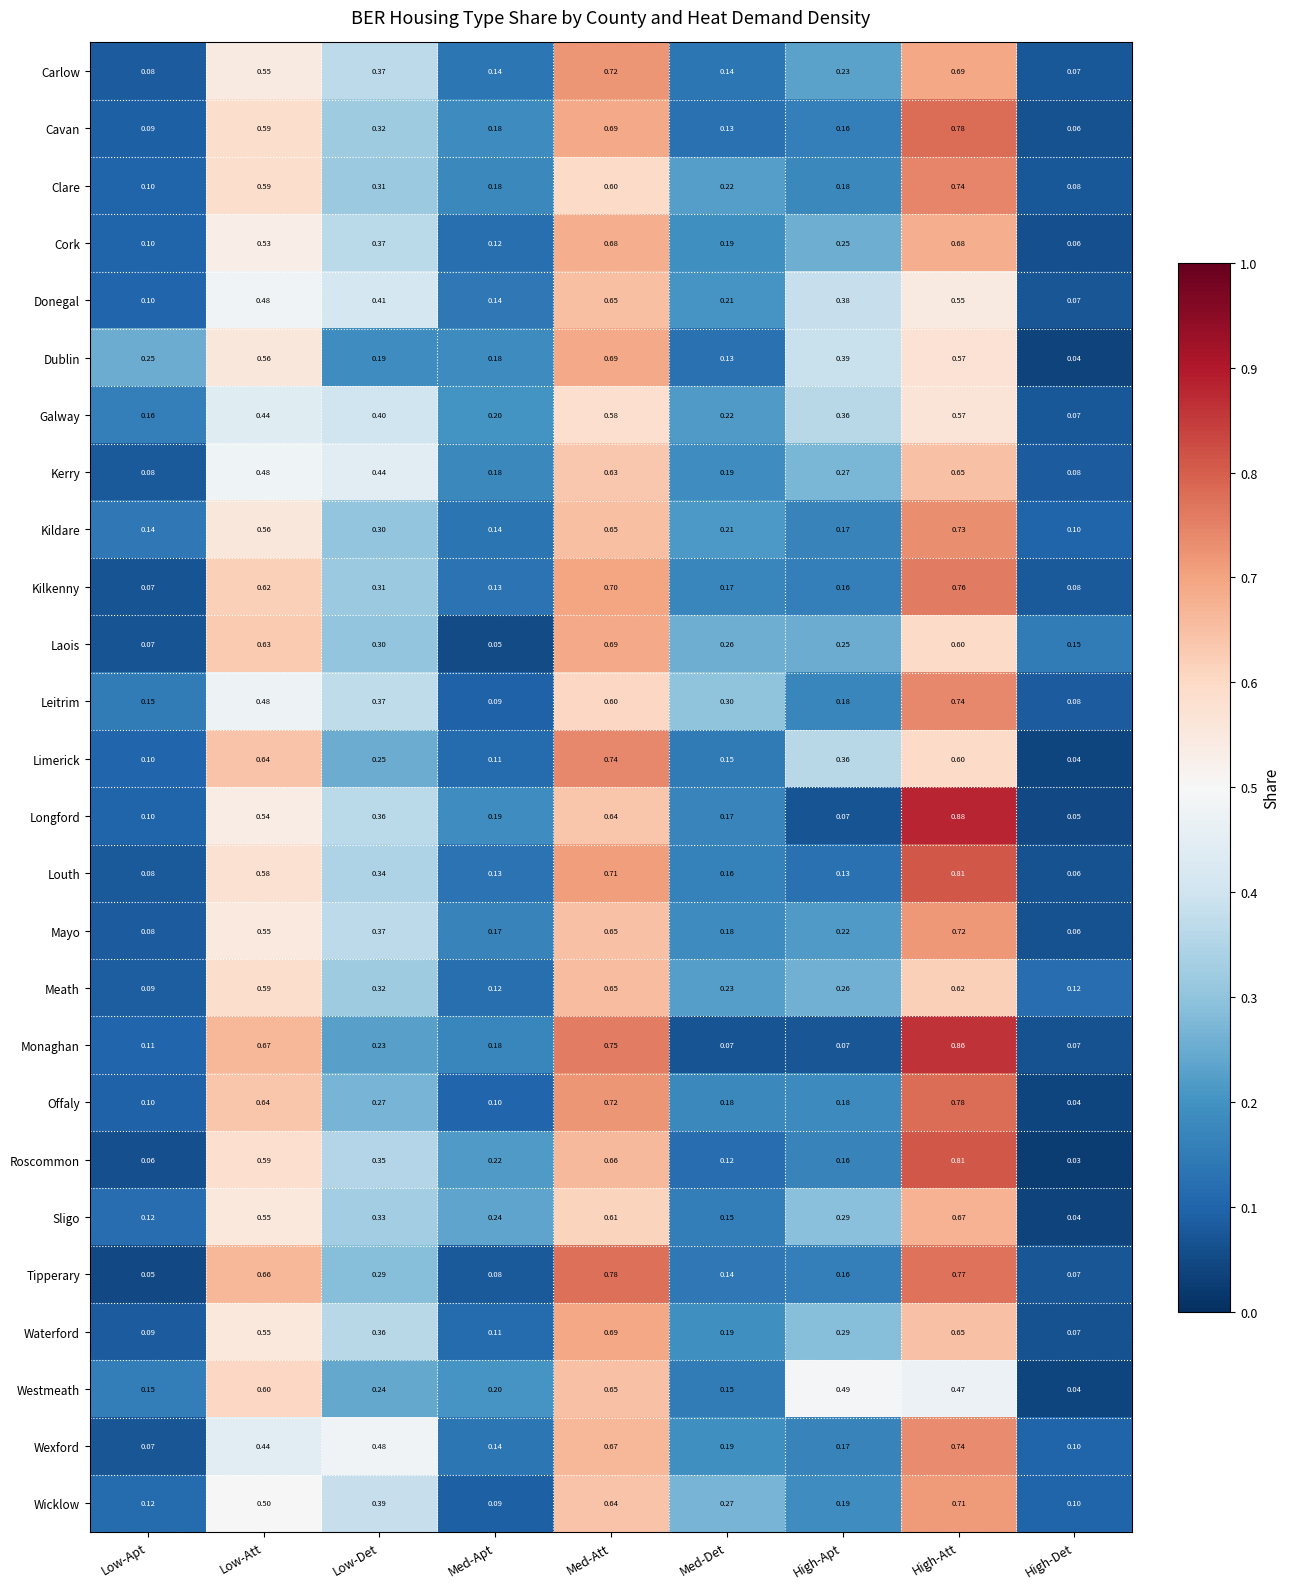

Which category has the highest value in the Donegal series?

Med-Att